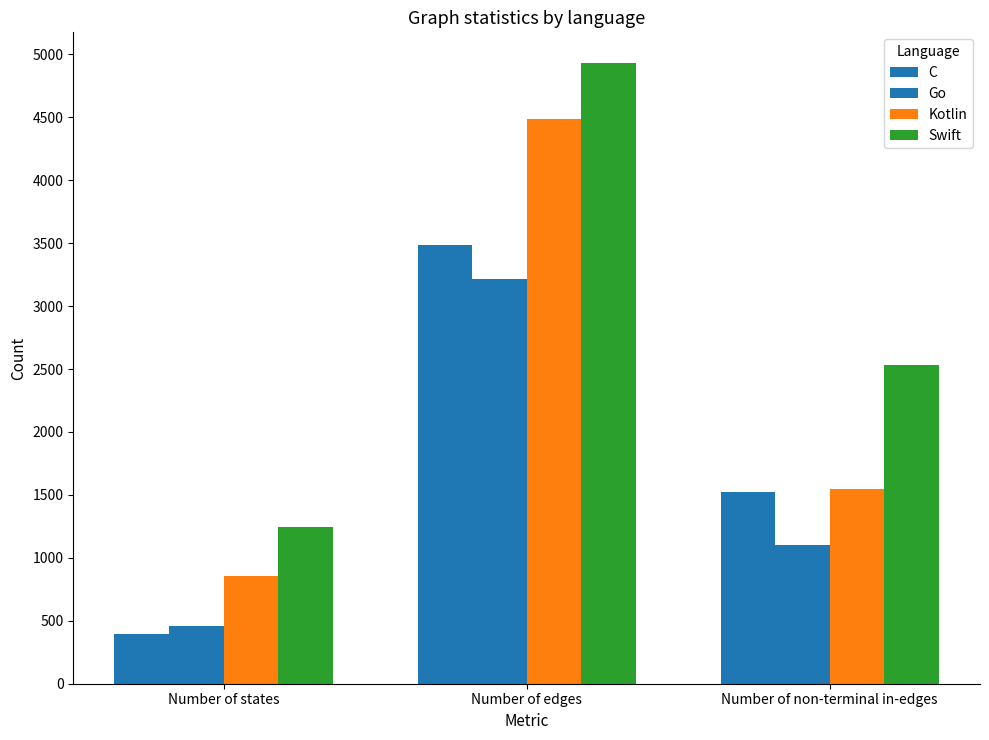

Count the number of data series in this chart.

4